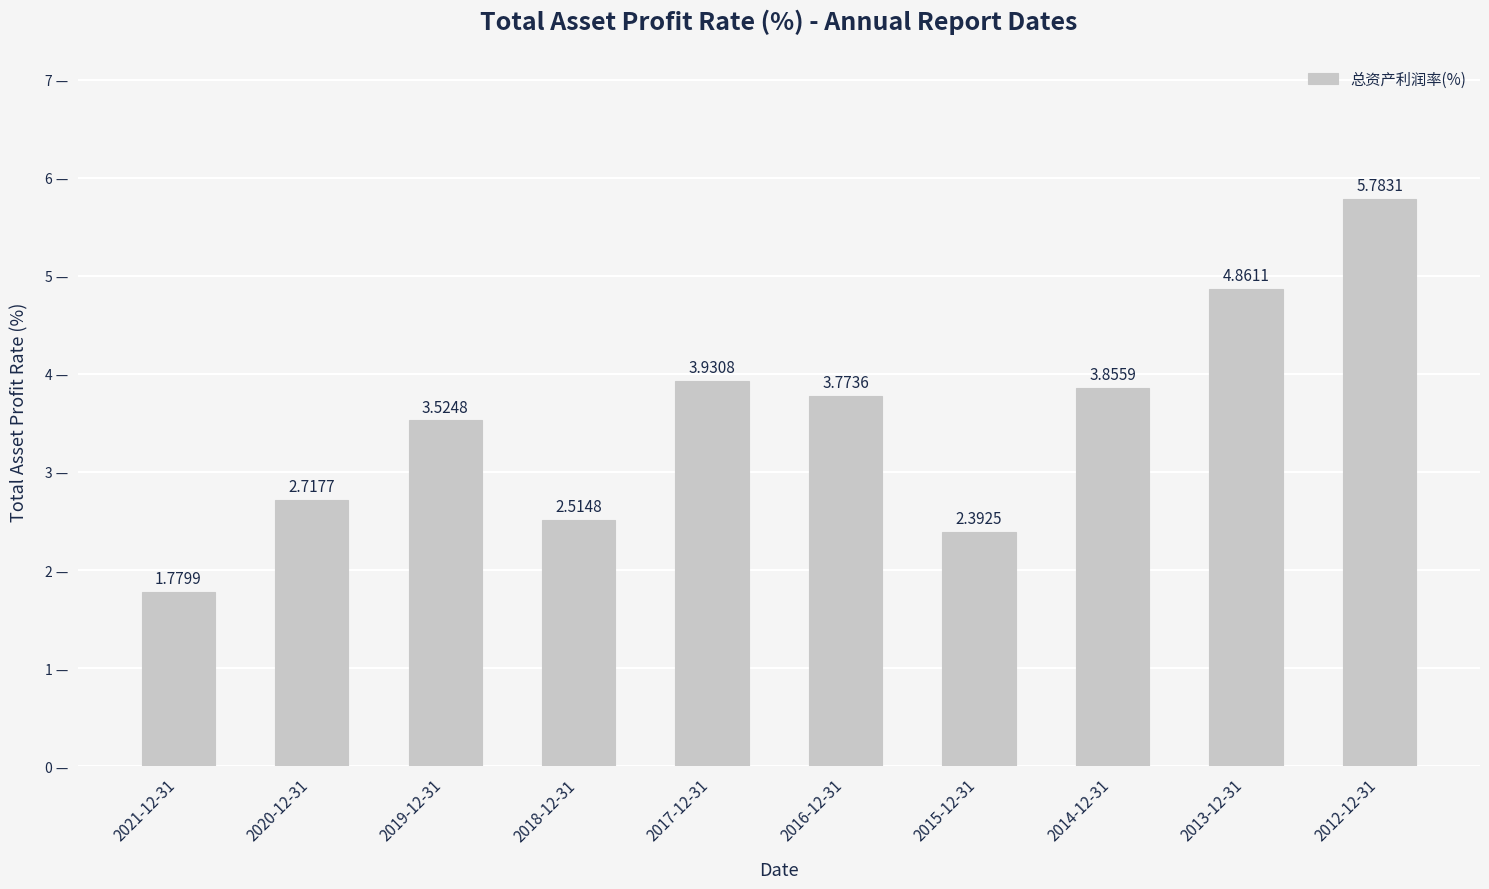

How many categories are shown in the chart?

10